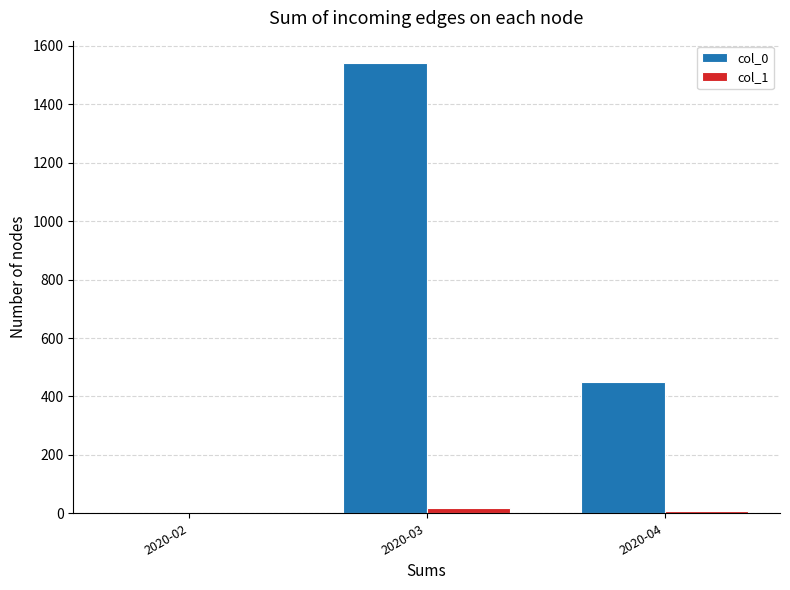

What is the difference between the col_1 values at 2020-04 and 2020-03?

11